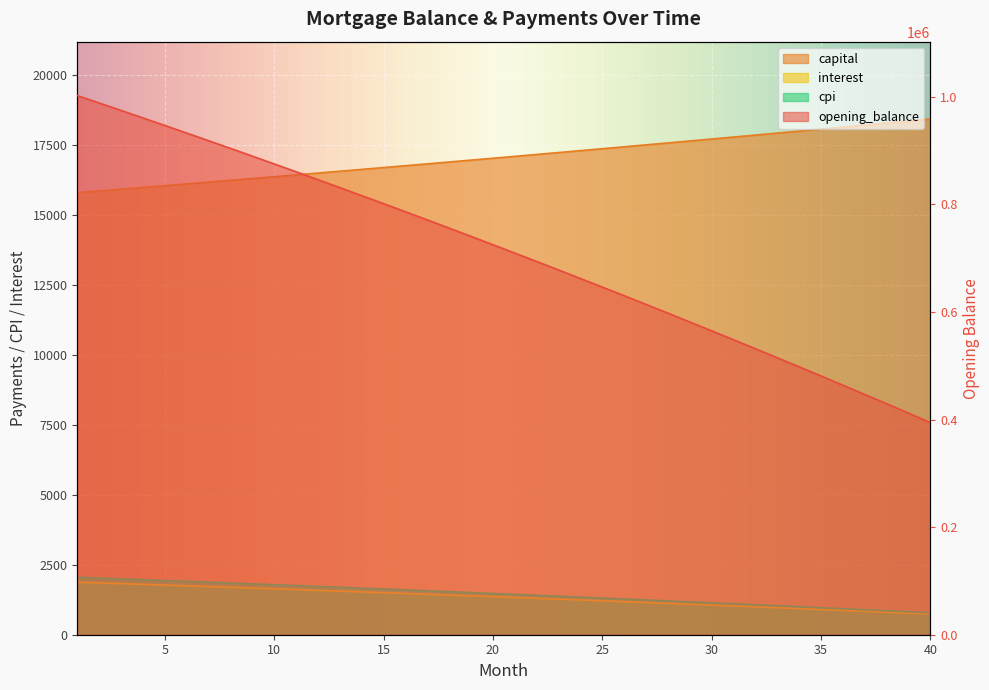

Is it true that cpi equals 1507.2 at 19?

True